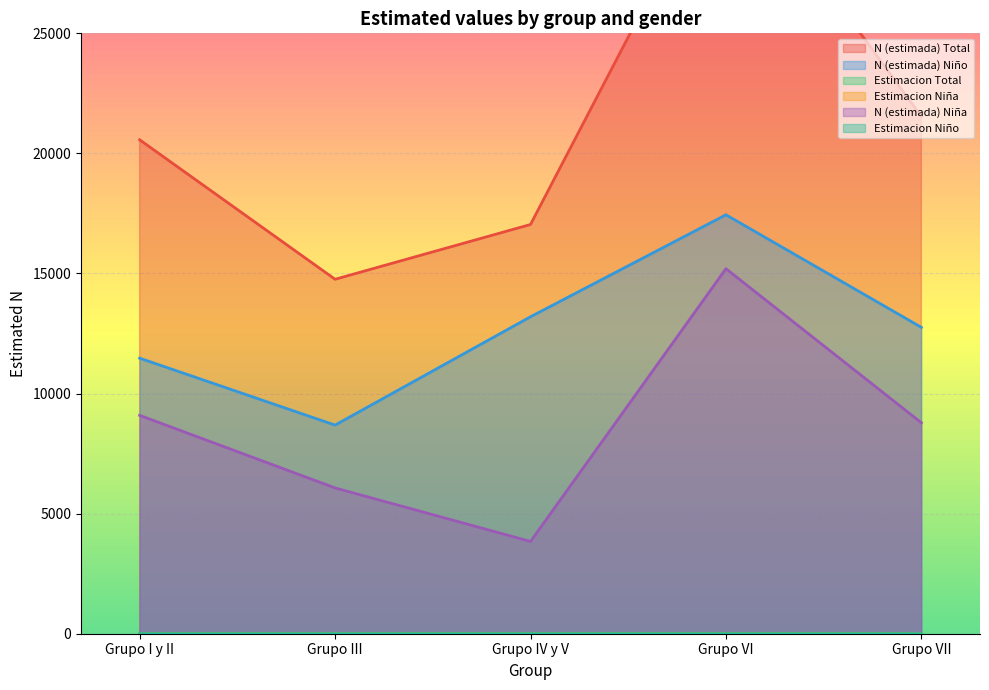

Rank the series by their maximum value, from highest to lowest.

N (estimada) Total, N (estimada) Niño, N (estimada) Niña, Estimacion Niña, Estimacion Niño, Estimacion Total